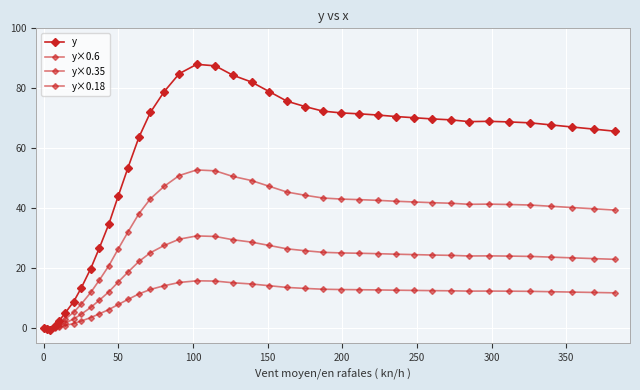

How many series are shown in this chart?

4